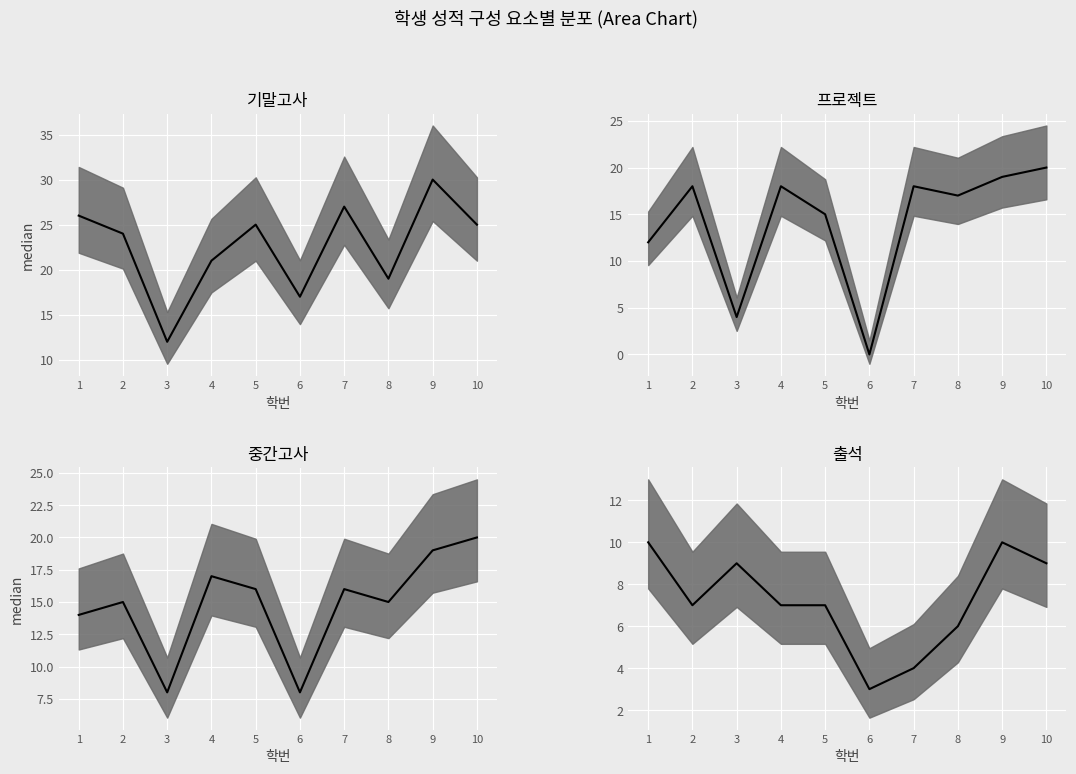

How many lines are shown in the chart?

4